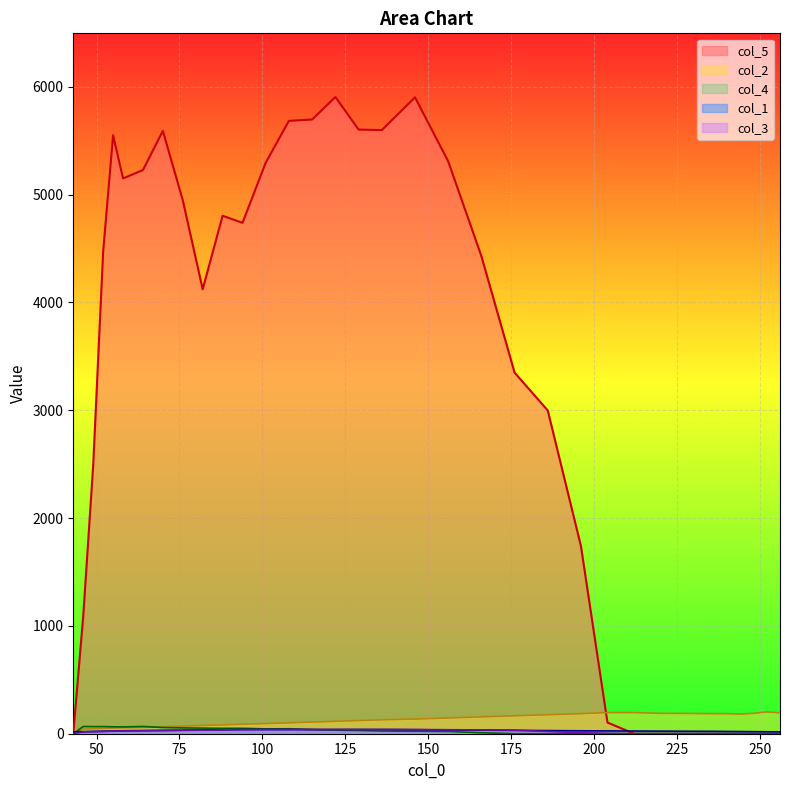

At which category does col_2 reach its first local peak?

252